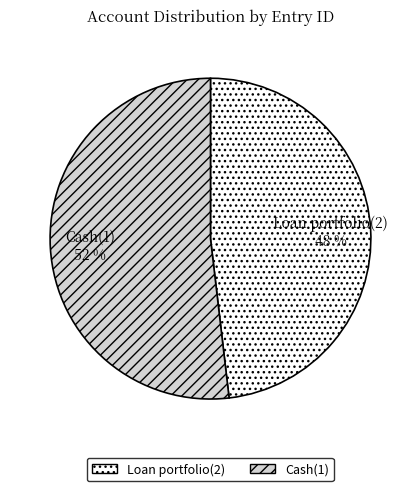

To the nearest percent, what is the combined percentage of Cash(1) and Loan portfolio(2)?

100%